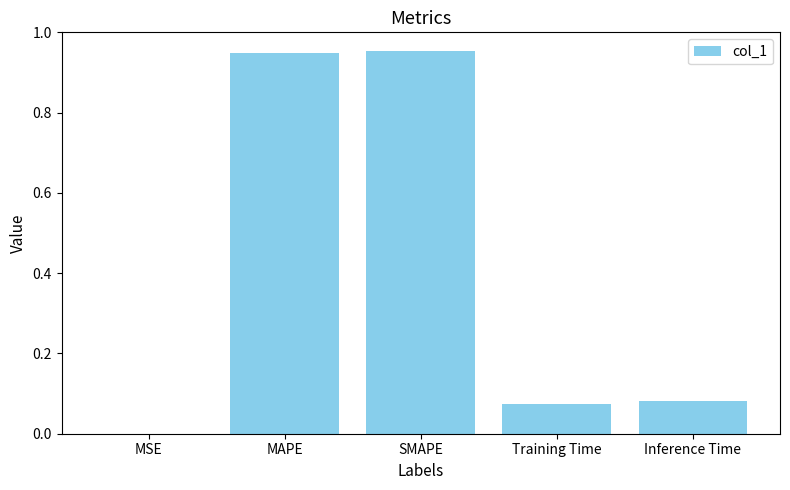

What is the sum of all values?

2.1